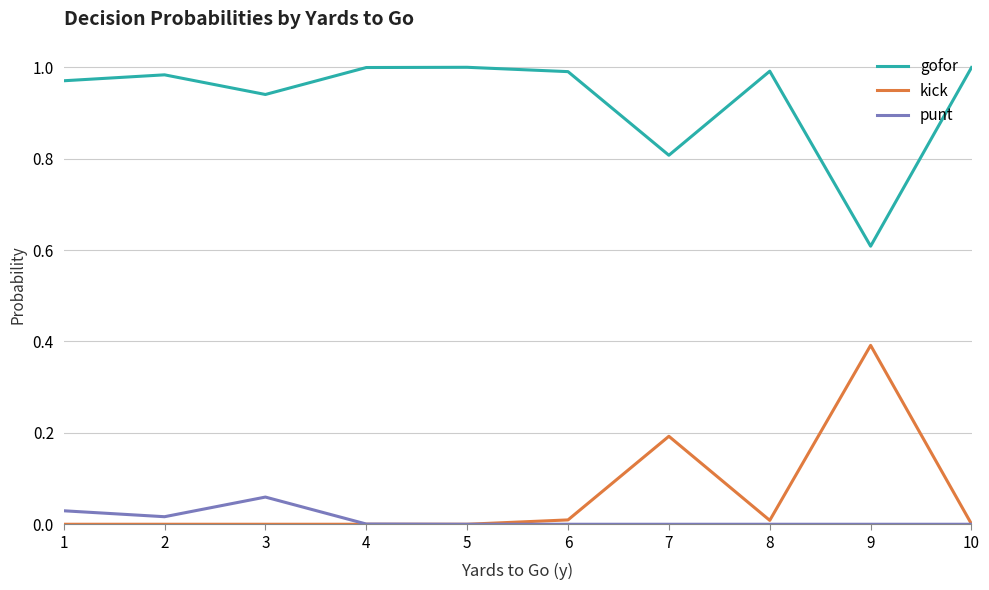

Which series has the largest total across all categories?

gofor